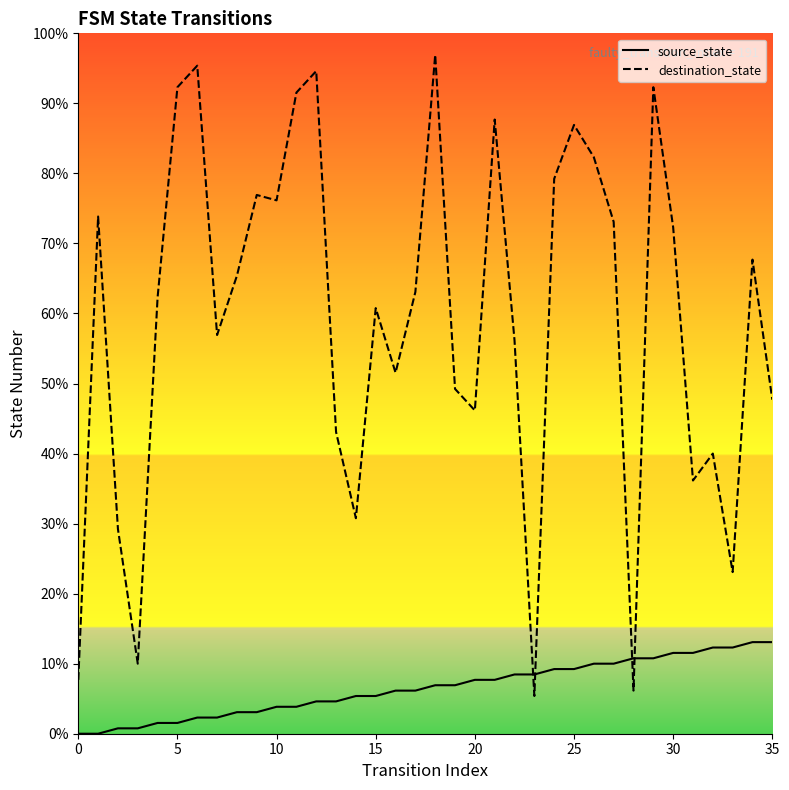

What are all the series names shown in the legend?

source_state, destination_state